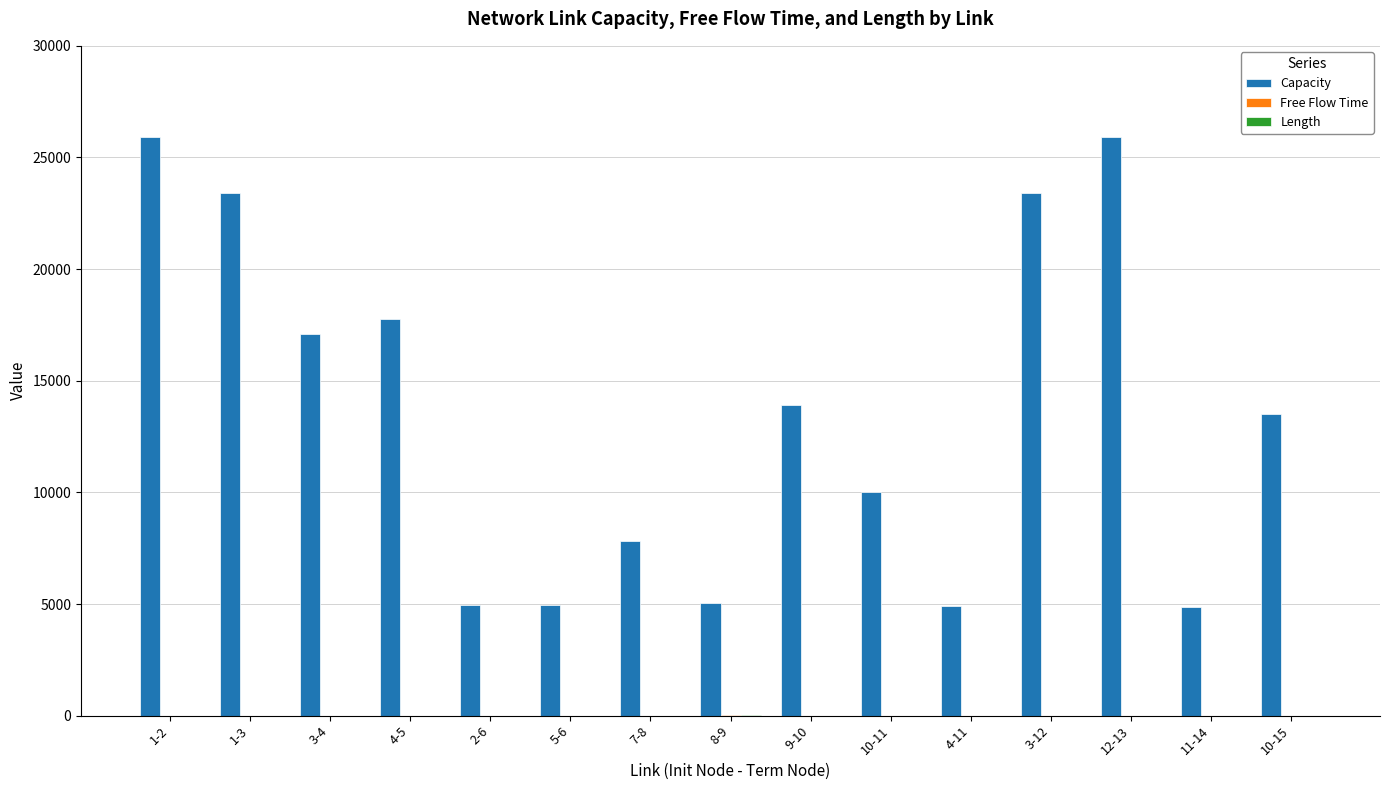

Count the number of categories in the chart.

15